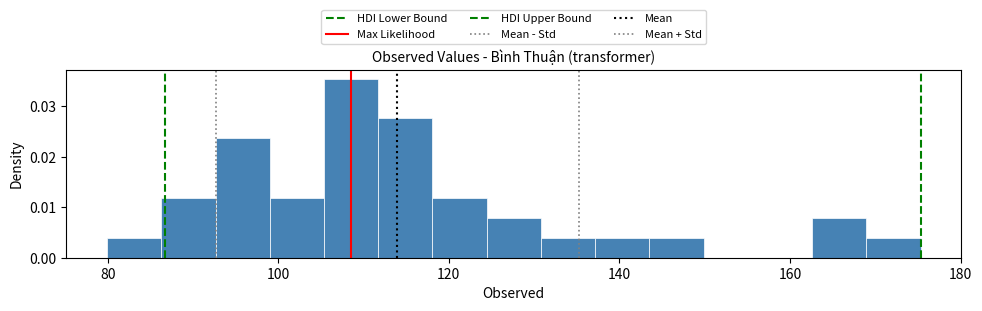

Read against the x-axis, roughly where is the centre of the tallest bar?

108